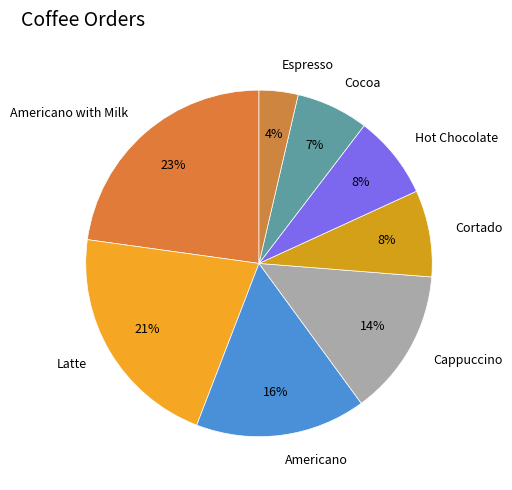

To the nearest percent, what is the difference between the largest and smallest slice percentages?

19%